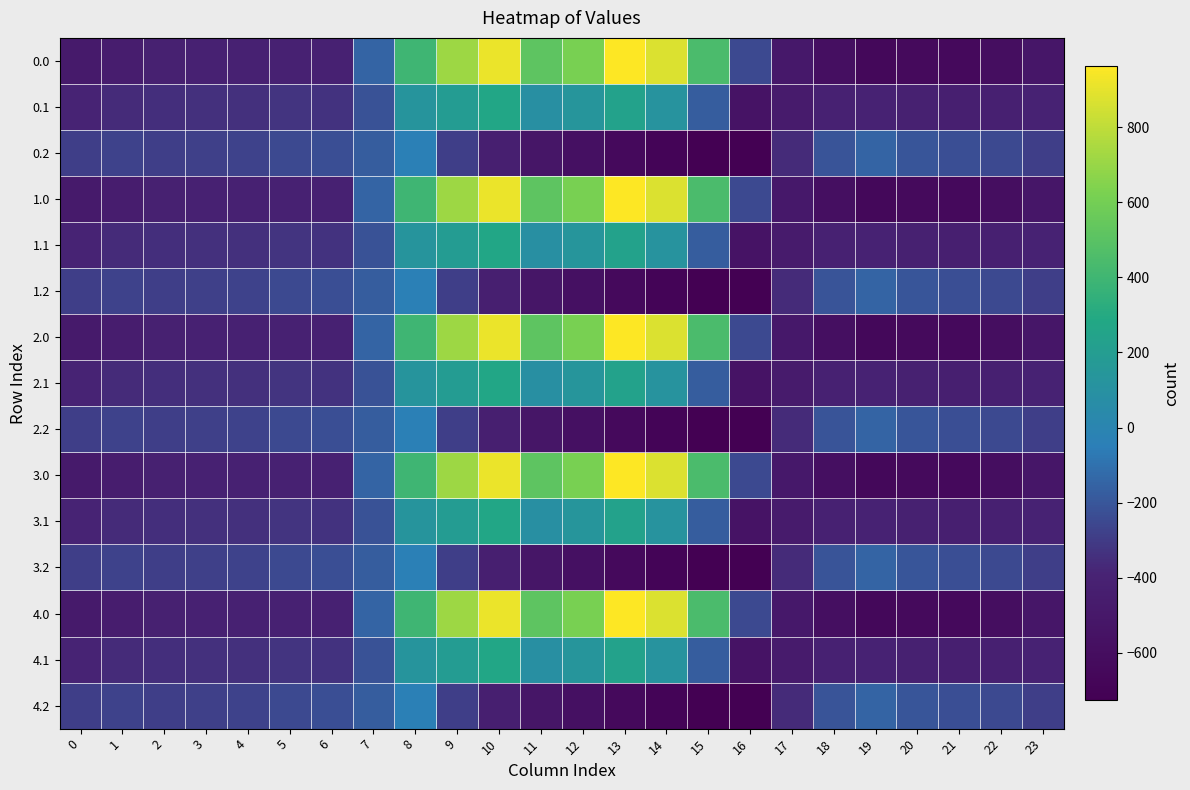

Reading right to left, list all the values displayed in this chart.

0.0: 23=-511.3	22=-592.3	21=-638.4	20=-629.9	19=-649.2	18=-586.7	17=-494.8	16=-250.9	15=443.0	14=870.3	13=962.7	12=619.4	11=516.0	10=916.2	9=716.9	8=395.3	7=-150.1	6=-408.0	5=-403.8	4=-404.9	3=-404.4	2=-410.3	1=-449.5	0=-482.0
0.1: 23=-399.4	22=-419.9	21=-432.4	20=-414.5	19=-400.2	18=-405.4	17=-466.6	16=-547.3	15=-173.1	14=113.7	13=241.5	12=134.6	11=87.0	10=274.1	9=191.1	8=125.2	7=-217.1	6=-332.2	5=-325.7	4=-339.6	3=-342.7	2=-347.9	1=-361.1	0=-384.6
0.2: 23=-287.5	22=-247.4	21=-226.4	20=-199.2	19=-151.0	18=-210.0	17=-362.4	16=-726.6	15=-725.8	14=-687.4	13=-640.4	12=-571.2	11=-520.6	10=-423.5	9=-288.5	8=-35.3	7=-176.6	6=-228.8	5=-245.0	4=-274.4	3=-281.0	2=-285.5	1=-272.7	0=-287.1
1.0: 23=-511.3	22=-592.3	21=-638.4	20=-629.9	19=-649.2	18=-586.7	17=-494.8	16=-250.9	15=443.0	14=870.3	13=962.7	12=619.4	11=516.0	10=916.2	9=716.9	8=395.3	7=-150.1	6=-408.0	5=-403.8	4=-404.9	3=-404.4	2=-410.3	1=-449.5	0=-482.0
1.1: 23=-399.4	22=-419.9	21=-432.4	20=-414.5	19=-400.2	18=-405.4	17=-466.6	16=-547.3	15=-173.1	14=113.7	13=241.5	12=134.6	11=87.0	10=274.1	9=191.1	8=125.2	7=-217.1	6=-332.2	5=-325.7	4=-339.6	3=-342.7	2=-347.9	1=-361.1	0=-384.6
1.2: 23=-287.5	22=-247.4	21=-226.4	20=-199.2	19=-151.0	18=-210.0	17=-362.4	16=-726.6	15=-725.8	14=-687.4	13=-640.4	12=-571.2	11=-520.6	10=-423.5	9=-288.5	8=-35.3	7=-176.6	6=-228.8	5=-245.0	4=-274.4	3=-281.0	2=-285.5	1=-272.7	0=-287.1
2.0: 23=-511.3	22=-592.3	21=-638.4	20=-629.9	19=-649.2	18=-586.7	17=-494.8	16=-250.9	15=443.0	14=870.3	13=962.7	12=619.4	11=516.0	10=916.2	9=716.9	8=395.3	7=-150.1	6=-408.0	5=-403.8	4=-404.9	3=-404.4	2=-410.3	1=-449.5	0=-482.0
2.1: 23=-399.4	22=-419.9	21=-432.4	20=-414.5	19=-400.2	18=-405.4	17=-466.6	16=-547.3	15=-173.1	14=113.7	13=241.5	12=134.6	11=87.0	10=274.1	9=191.1	8=125.2	7=-217.1	6=-332.2	5=-325.7	4=-339.6	3=-342.7	2=-347.9	1=-361.1	0=-384.6
2.2: 23=-287.5	22=-247.4	21=-226.4	20=-199.2	19=-151.0	18=-210.0	17=-362.4	16=-726.6	15=-725.8	14=-687.4	13=-640.4	12=-571.2	11=-520.6	10=-423.5	9=-288.5	8=-35.3	7=-176.6	6=-228.8	5=-245.0	4=-274.4	3=-281.0	2=-285.5	1=-272.7	0=-287.1
3.0: 23=-511.3	22=-592.3	21=-638.4	20=-629.9	19=-649.2	18=-586.7	17=-494.8	16=-250.9	15=443.0	14=870.3	13=962.7	12=619.4	11=516.0	10=916.2	9=716.9	8=395.3	7=-150.1	6=-408.0	5=-403.8	4=-404.9	3=-404.4	2=-410.3	1=-449.5	0=-482.0
3.1: 23=-399.4	22=-419.9	21=-432.4	20=-414.5	19=-400.2	18=-405.4	17=-466.6	16=-547.3	15=-173.1	14=113.7	13=241.5	12=134.6	11=87.0	10=274.1	9=191.1	8=125.2	7=-217.1	6=-332.2	5=-325.7	4=-339.6	3=-342.7	2=-347.9	1=-361.1	0=-384.6
3.2: 23=-287.5	22=-247.4	21=-226.4	20=-199.2	19=-151.0	18=-210.0	17=-362.4	16=-726.6	15=-725.8	14=-687.4	13=-640.4	12=-571.2	11=-520.6	10=-423.5	9=-288.5	8=-35.3	7=-176.6	6=-228.8	5=-245.0	4=-274.4	3=-281.0	2=-285.5	1=-272.7	0=-287.1
4.0: 23=-511.3	22=-592.3	21=-638.4	20=-629.9	19=-649.2	18=-586.7	17=-494.8	16=-250.9	15=443.0	14=870.3	13=962.7	12=619.4	11=516.0	10=916.2	9=716.9	8=395.3	7=-150.1	6=-408.0	5=-403.8	4=-404.9	3=-404.4	2=-410.3	1=-449.5	0=-482.0
4.1: 23=-399.4	22=-419.9	21=-432.4	20=-414.5	19=-400.2	18=-405.4	17=-466.6	16=-547.3	15=-173.1	14=113.7	13=241.5	12=134.6	11=87.0	10=274.1	9=191.1	8=125.2	7=-217.1	6=-332.2	5=-325.7	4=-339.6	3=-342.7	2=-347.9	1=-361.1	0=-384.6
4.2: 23=-287.5	22=-247.4	21=-226.4	20=-199.2	19=-151.0	18=-210.0	17=-362.4	16=-726.6	15=-725.8	14=-687.4	13=-640.4	12=-571.2	11=-520.6	10=-423.5	9=-288.5	8=-35.3	7=-176.6	6=-228.8	5=-245.0	4=-274.4	3=-281.0	2=-285.5	1=-272.7	0=-287.1